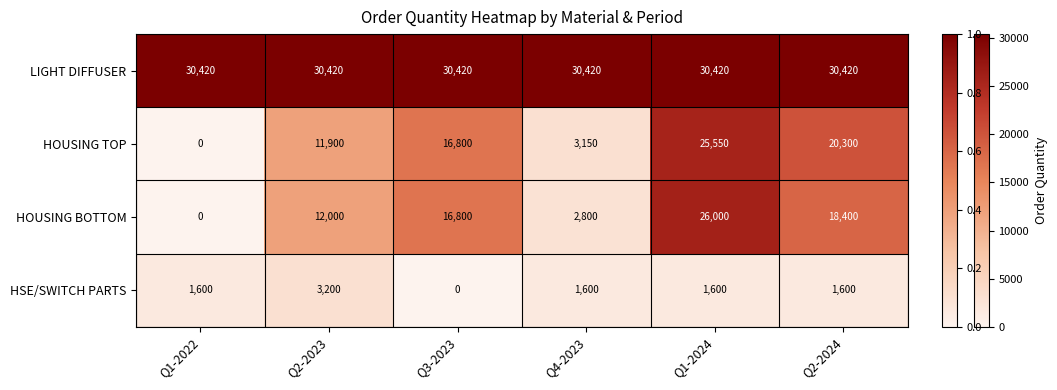

At how many categories does at least one series exceed 25683?

6